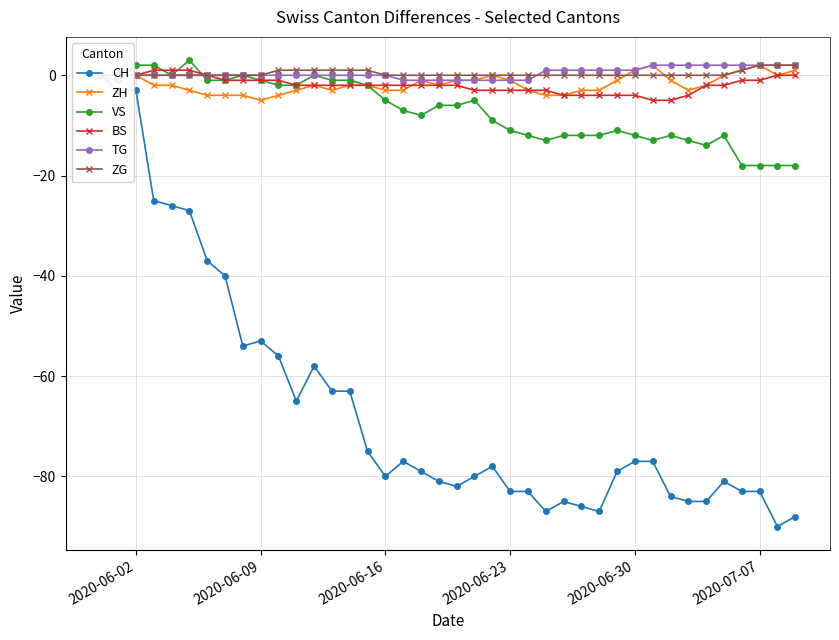

True or false: VS has more than 1 interior local peaks.

True